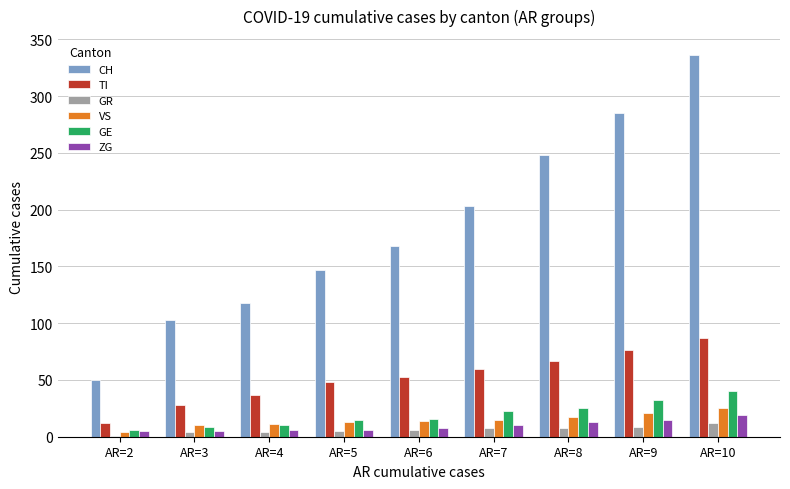

Is it true that GE equals 10 at AR=8?

False